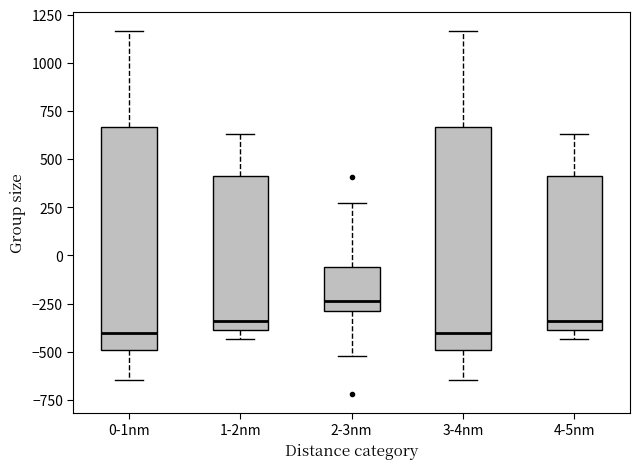

Reading left to right, transcribe this box plot: for each box, give where its median line is, the range the box spans, and where its two whiskers end, as read against the y-axis. The values are not printed on the chart, so give them approximately, as read against the axis.

0-1nm: median -400, box -500 to 650, whiskers -650 to 1150
1-2nm: median -350, box -400 to 400, whiskers -450 to 650
2-3nm: median -250, box -300 to -50, whiskers -500 to 250
3-4nm: median -400, box -500 to 650, whiskers -650 to 1150
4-5nm: median -350, box -400 to 400, whiskers -450 to 650